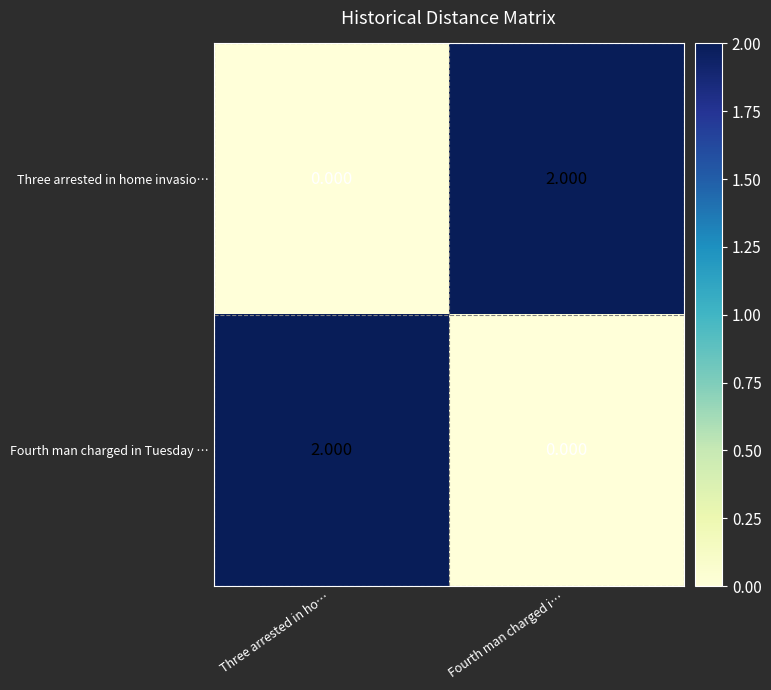

Rank the categories by Three arrested in home invasio… value from highest to lowest.

Fourth man charged i…, Three arrested in ho…